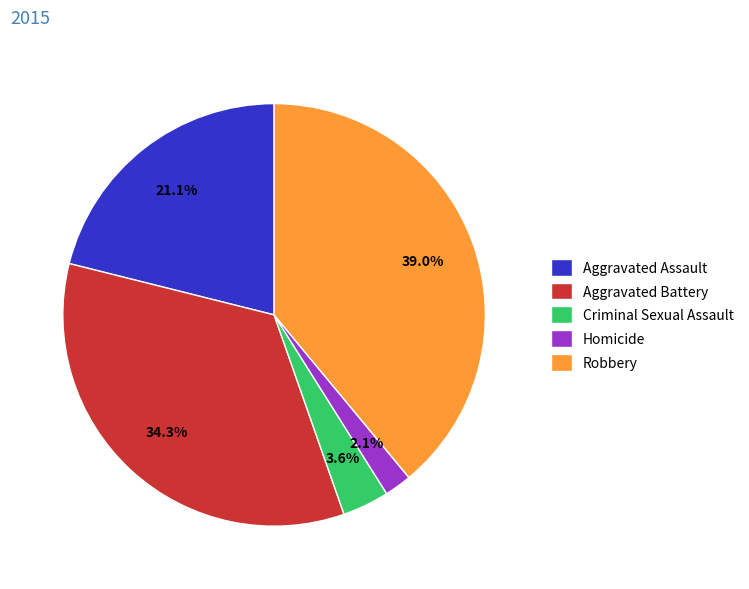

Which has a higher value, Aggravated Battery or Homicide?

Aggravated Battery